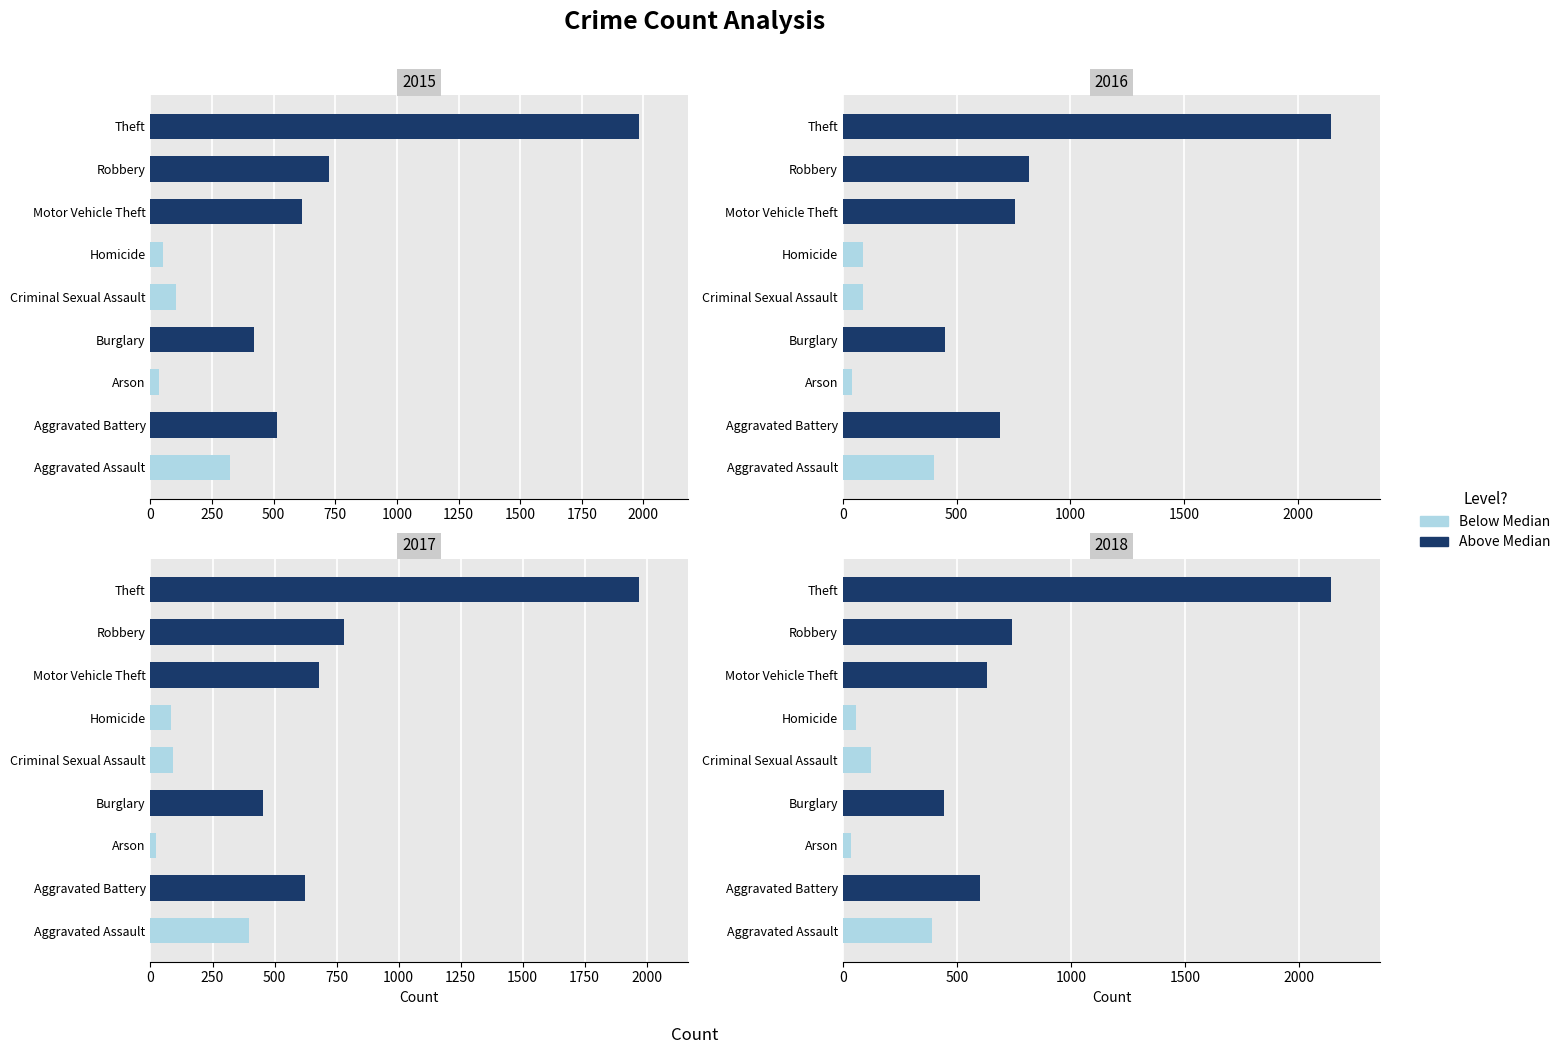

The value of 2018 at Burglary is 119. True or false?

False